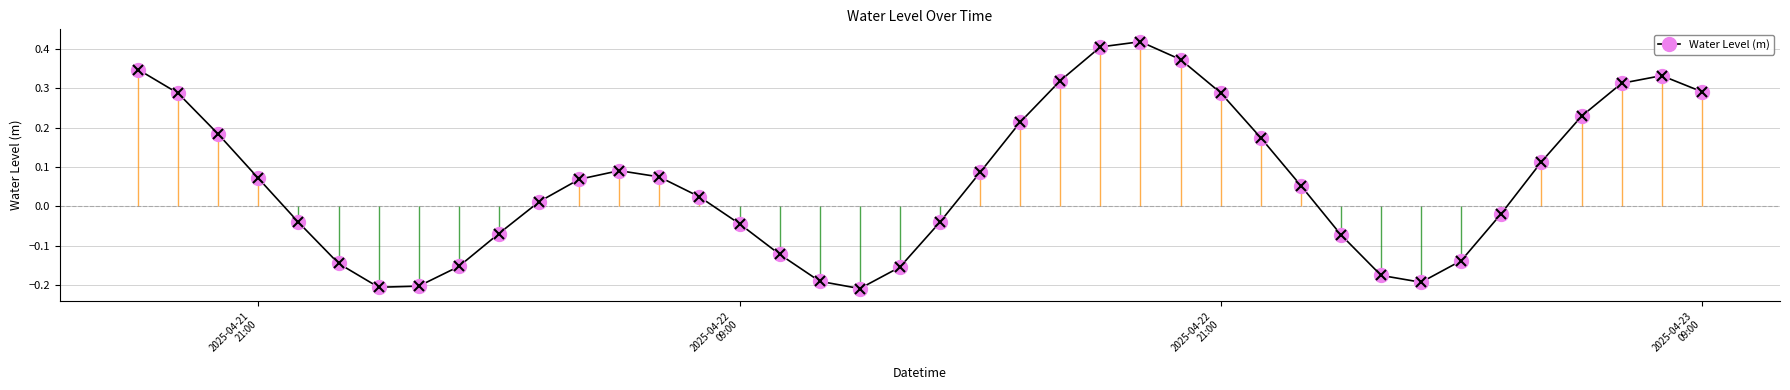

Does the chart have visible grid lines?

Yes